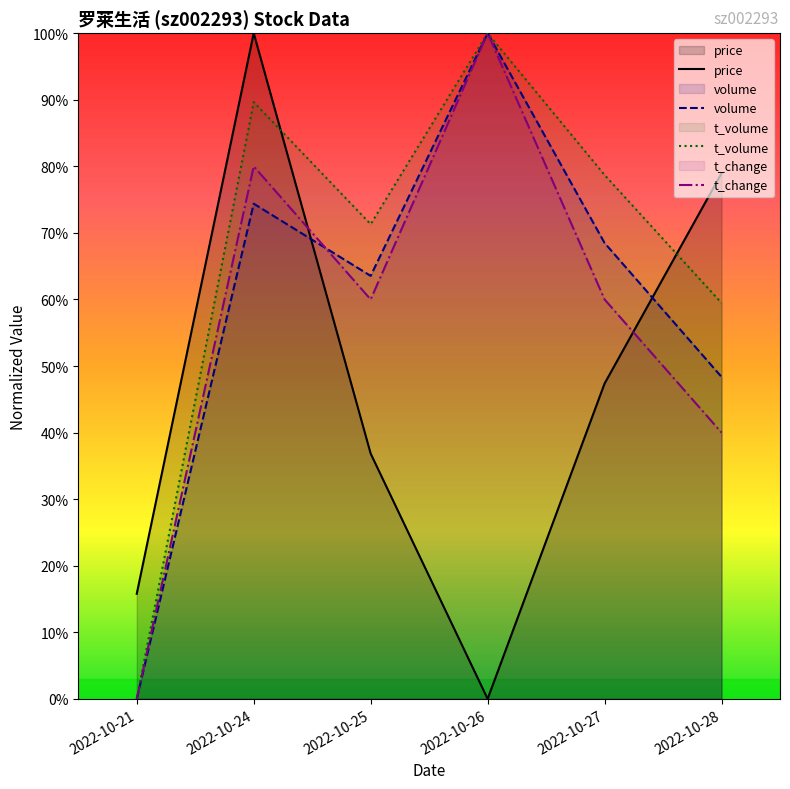

In price, how many points are lower than both neighbors (excluding endpoints)?

1